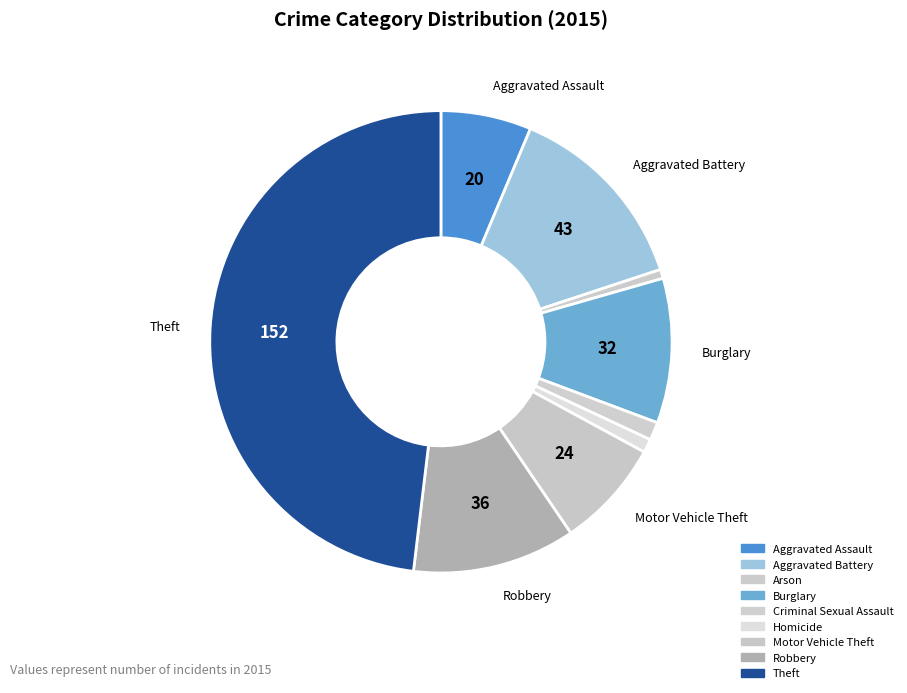

Count the number of slices in the pie.

9